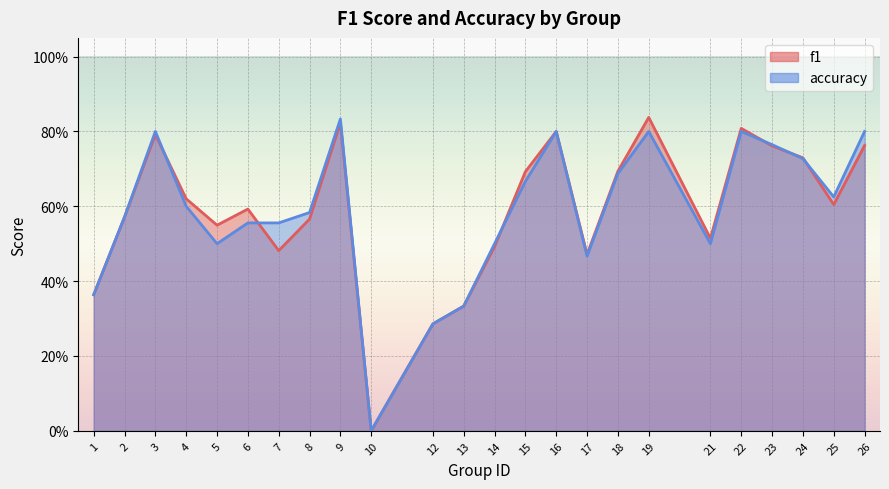

Which category has the lowest value in the accuracy series?

10